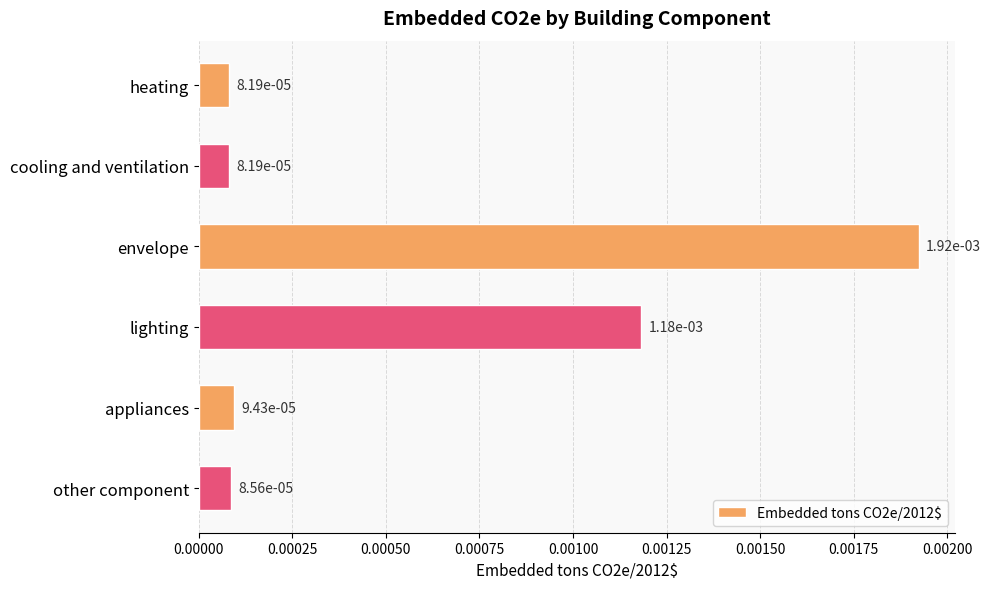

What is the label of the 6th bar from the top?

other component